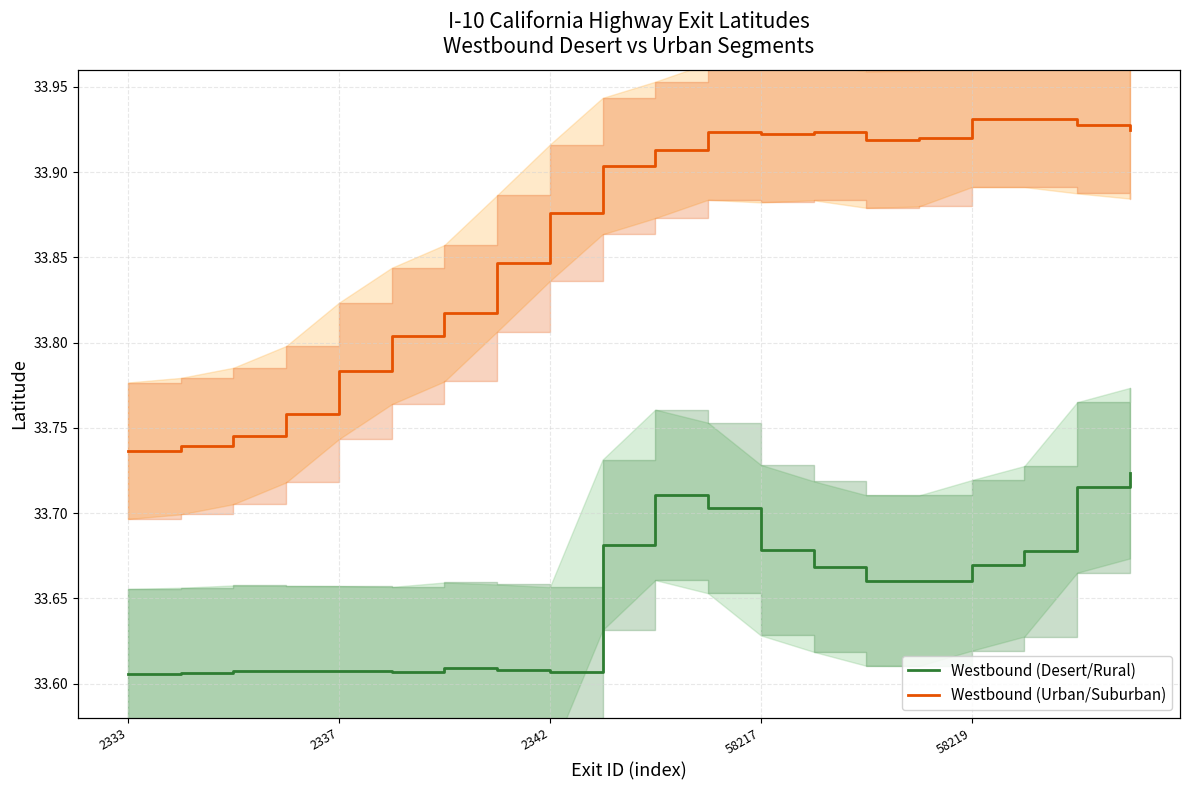

Reading left to right, what are all the values shown in this chart?

Westbound (Desert/Rural): 33.6	33.6	33.6	33.6	33.6	33.6	33.6	33.6	33.6	33.7	33.7	33.7	33.7	33.7	33.7	33.7	33.7	33.7	33.7	33.7
Westbound (Urban/Suburban): 33.7	33.7	33.7	33.8	33.8	33.8	33.8	33.8	33.9	33.9	33.9	33.9	33.9	33.9	33.9	33.9	33.9	33.9	33.9	33.9